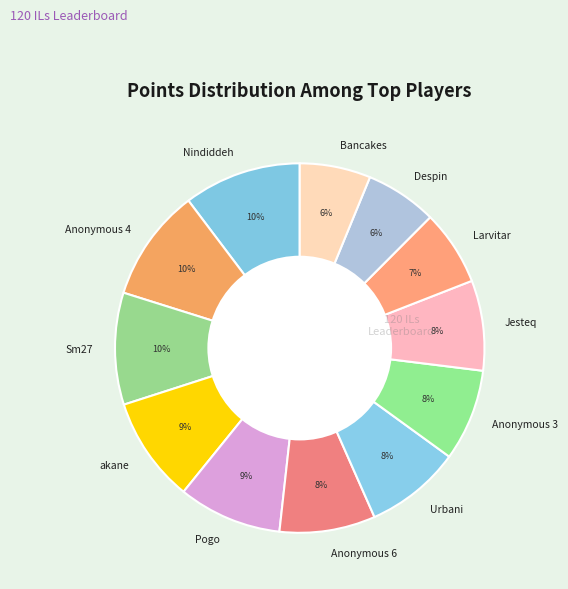

Combined, do Jesteq and Anonymous 3 account for over 50%?

No